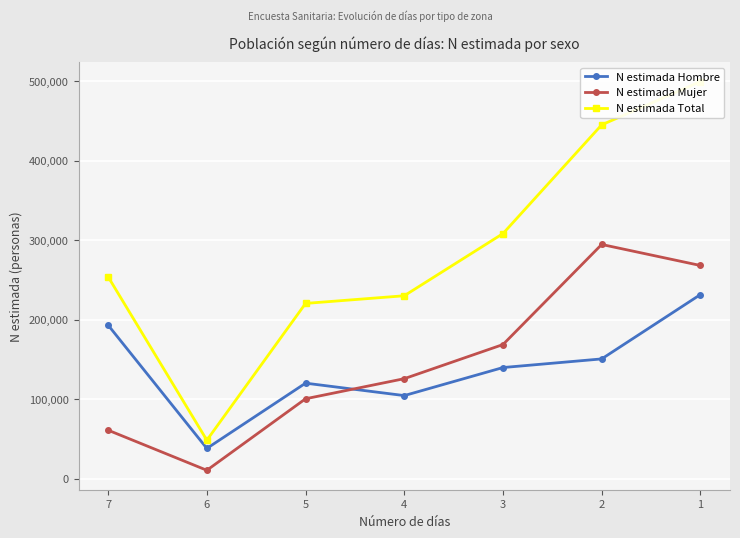

Which category has the lowest value across all series?

6